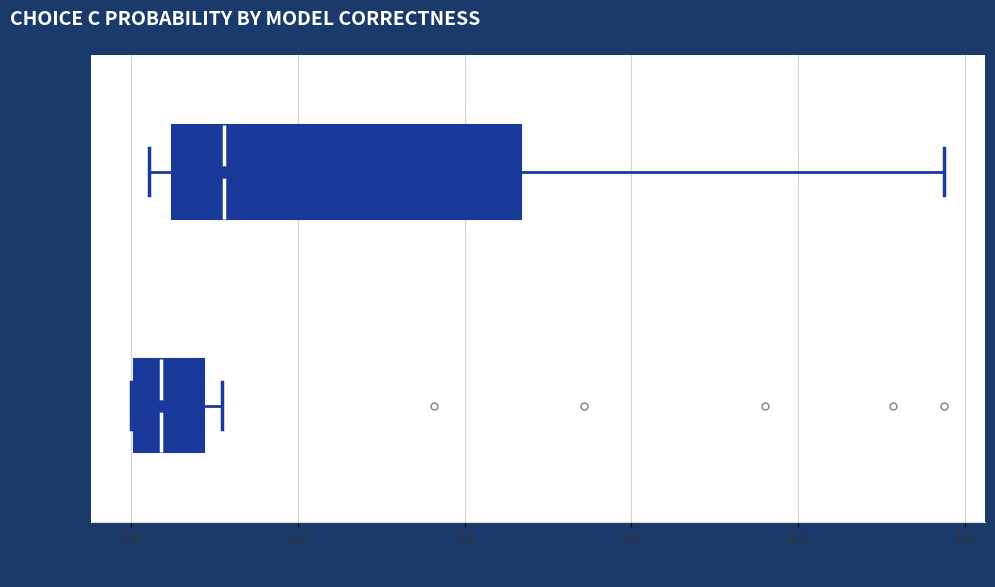

Reading bottom to top, read every box against the x-axis: the position of its median line, the range the box covers, and the ends of its whiskers. The values are not printed on the chart, so give them approximately, as read against the axis.

Correct (True): median 0.04, box 0.00 to 0.08, whiskers 0.00 to 0.10
Incorrect (False): median 0.12, box 0.04 to 0.46, whiskers 0.02 to 0.98